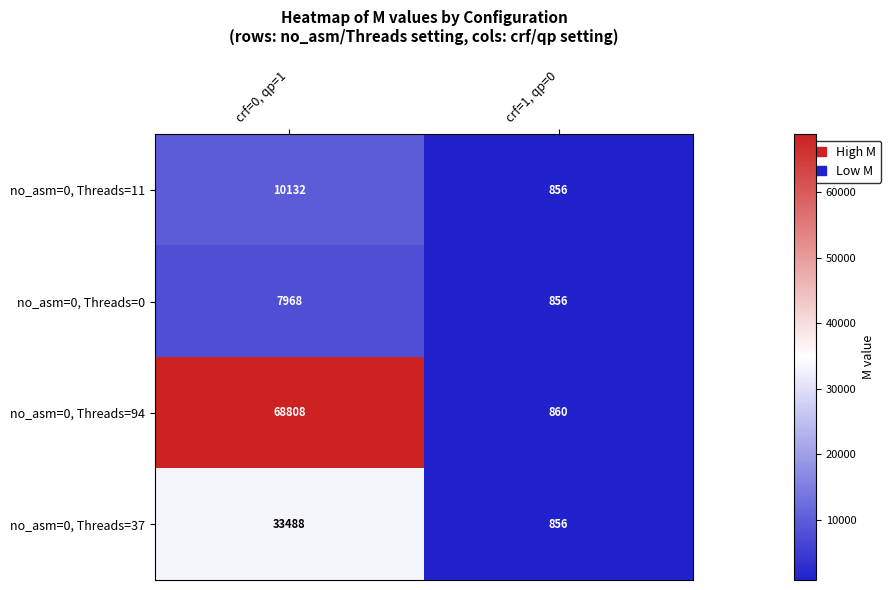

Reading left to right, extract all data points from this chart.

no_asm=0, Threads=11: crf=0, qp=1=10132	crf=1, qp=0=856
no_asm=0, Threads=0: crf=0, qp=1=7968	crf=1, qp=0=856
no_asm=0, Threads=94: crf=0, qp=1=68808	crf=1, qp=0=860
no_asm=0, Threads=37: crf=0, qp=1=33488	crf=1, qp=0=856